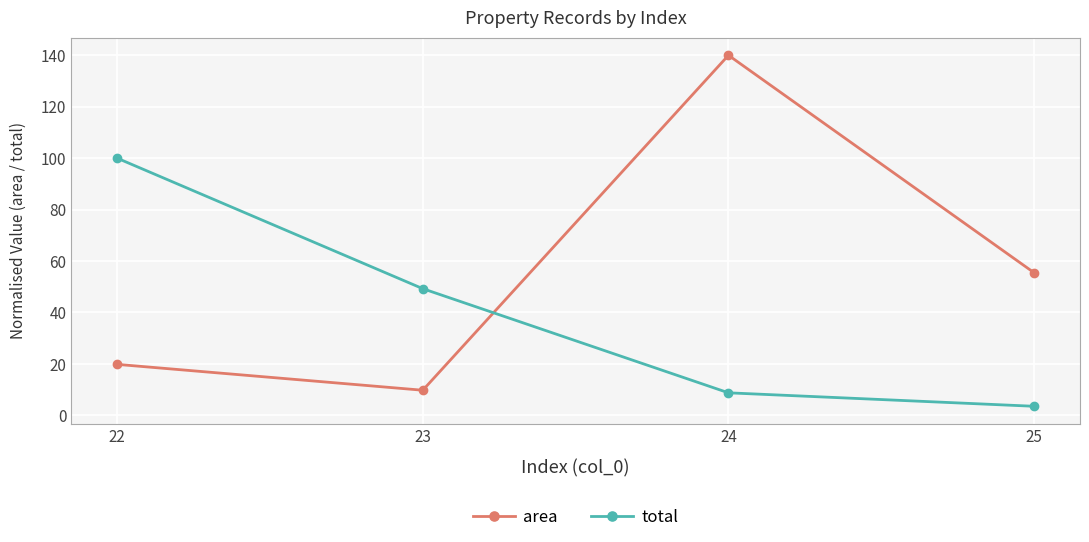

What is the sum of the total values at 25 and 23?

52.8